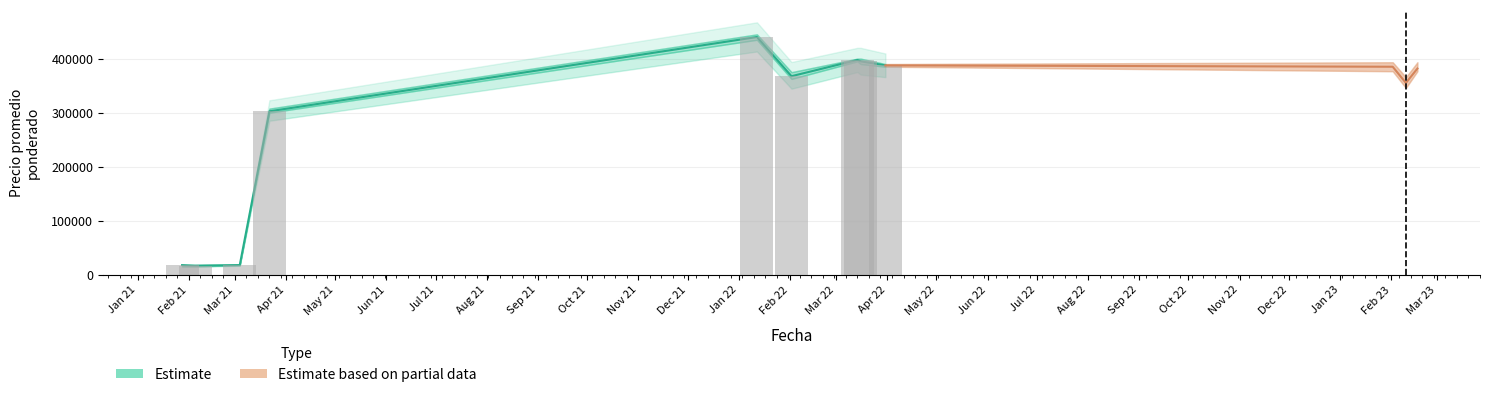

What is the label of the 3rd bar from the left?

2021-03-04